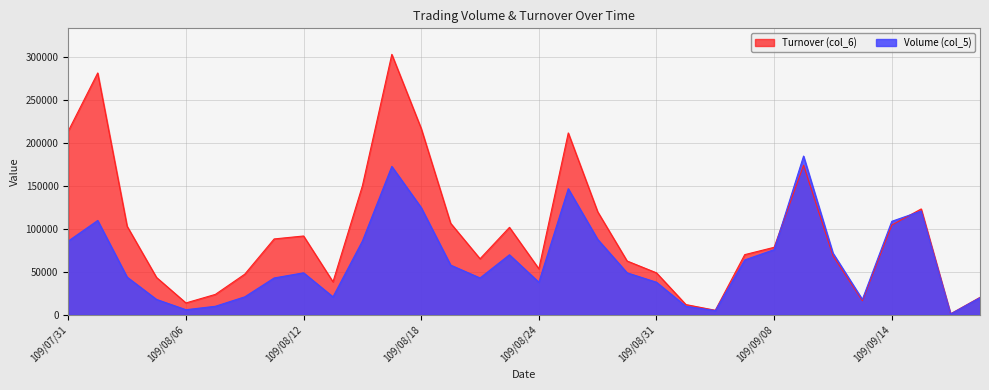

Where do Turnover (col_6) and Volume (col_5) first cross each other?

109/09/08 and 109/09/09